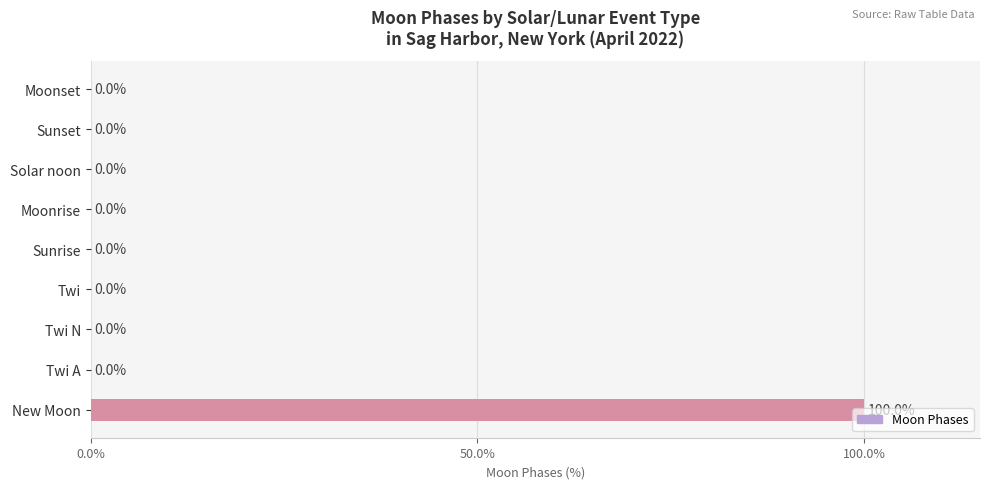

True or false: the data shows 0 at Twi A.

True